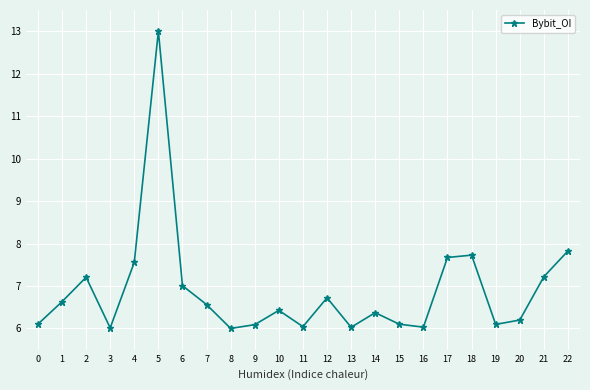

Reading left to right, extract all data points from this chart.

6.1	6.6	7.2	6.0	7.6	13.0	7.0	6.6	6.0	6.1	6.4	6.0	6.7	6.0	6.4	6.1	6.0	7.7	7.7	6.1	6.2	7.2	7.8